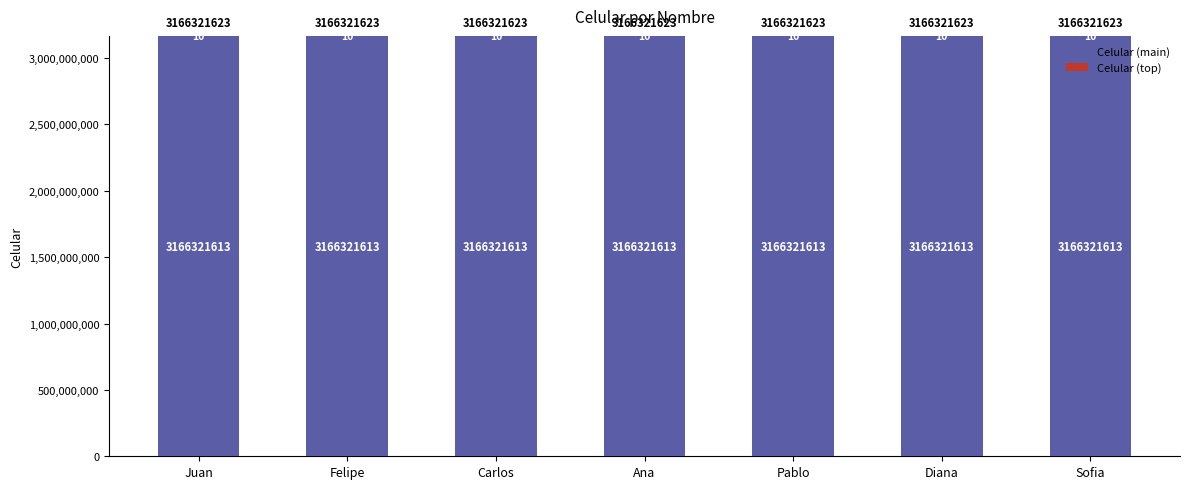

What is the highest value of the Celular (main) series?

3166321613